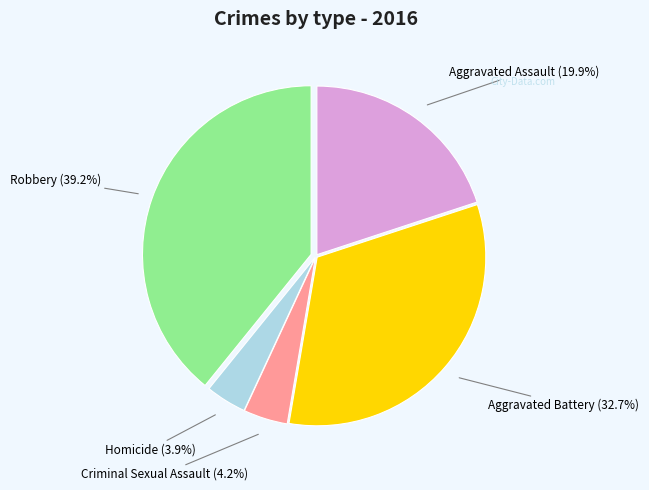

Is it true that Aggravated Assault is 29% of the pie?

False